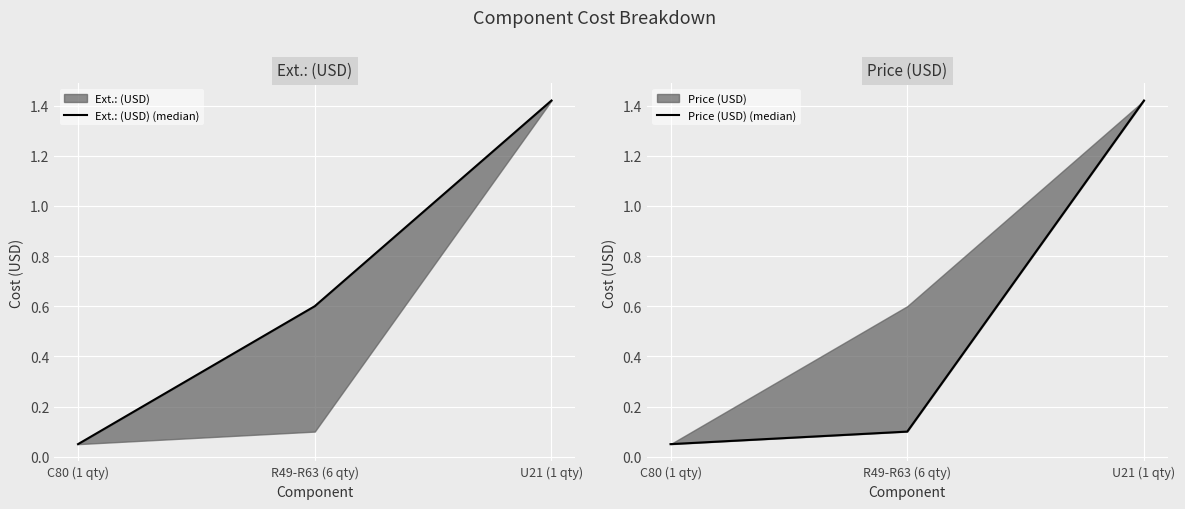

What is the label of the 1st point from the right?

U21 (1 qty)